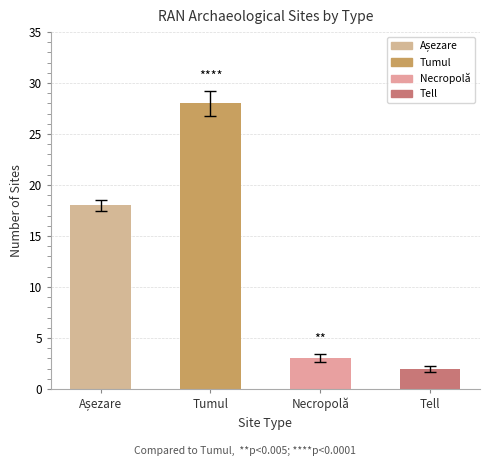

Between Necropolă and Tell, which is larger?

Necropolă